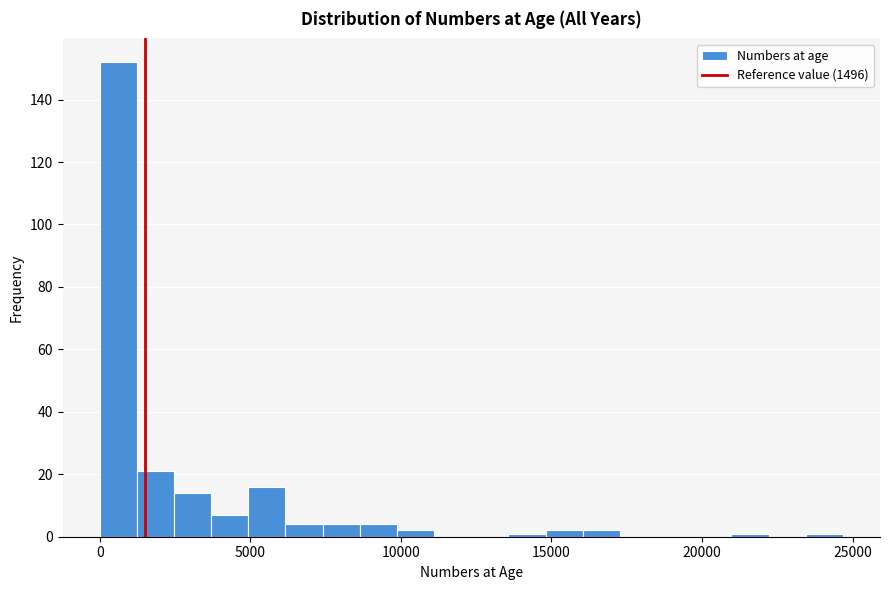

Read against the x-axis, roughly where is the centre of the tallest bar?

500